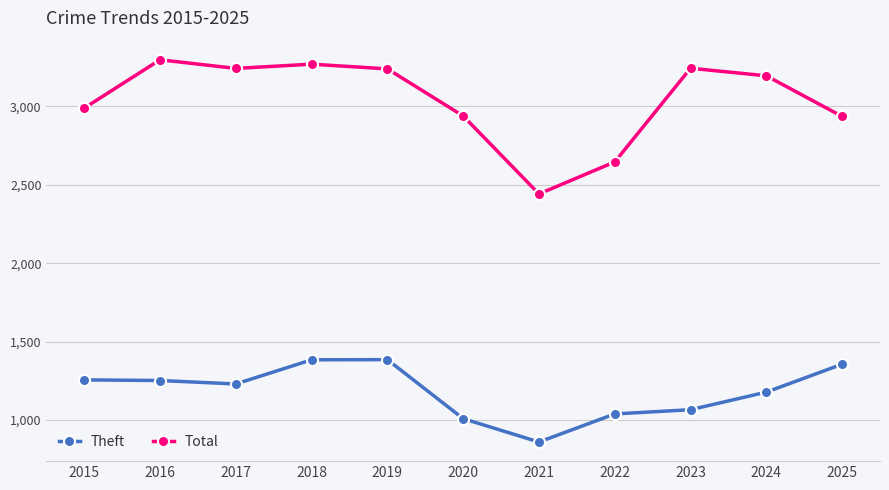

Count the number of data series in this chart.

2